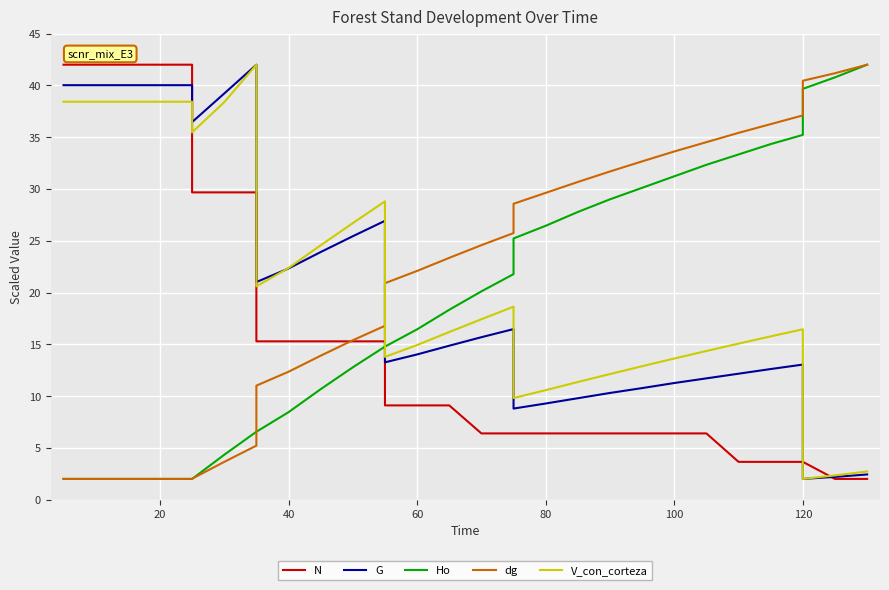

Which series has the largest total across all categories?

dg